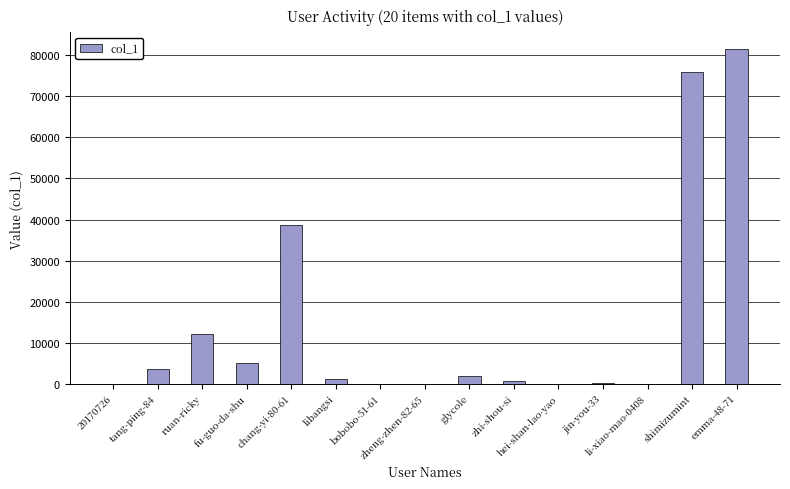

What is the sum of all values?

220556